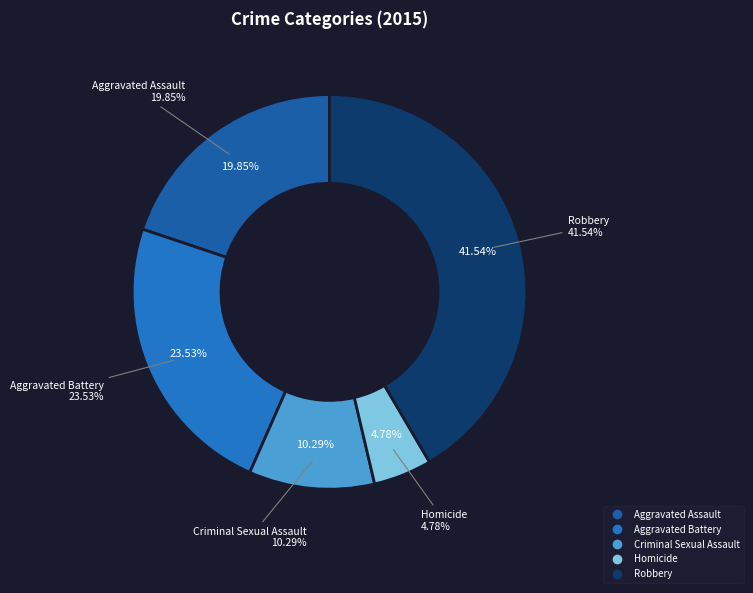

Which slice is the largest?

Robbery